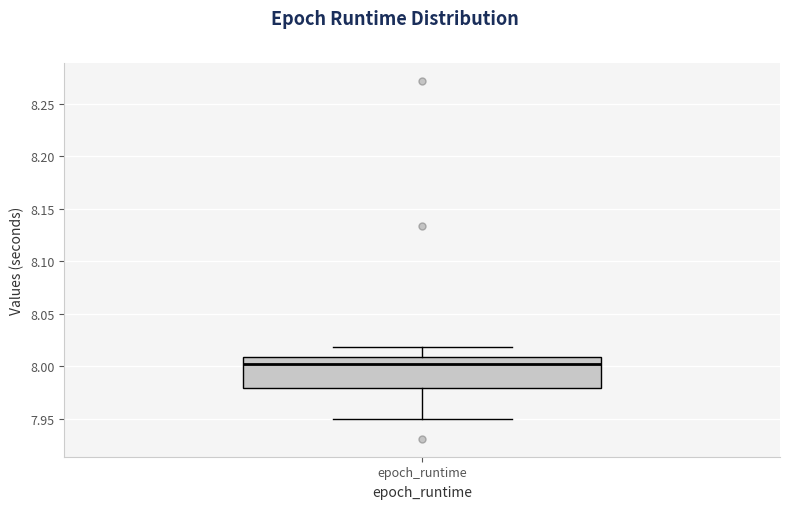

Transcribe this box plot: give where the median line is, the range the box spans, and where the two whiskers end, as read against the y-axis. The values are not printed on the chart, so give them approximately, as read against the axis.

median 8.00, box 7.98 to 8.01, whiskers 7.95 to 8.02